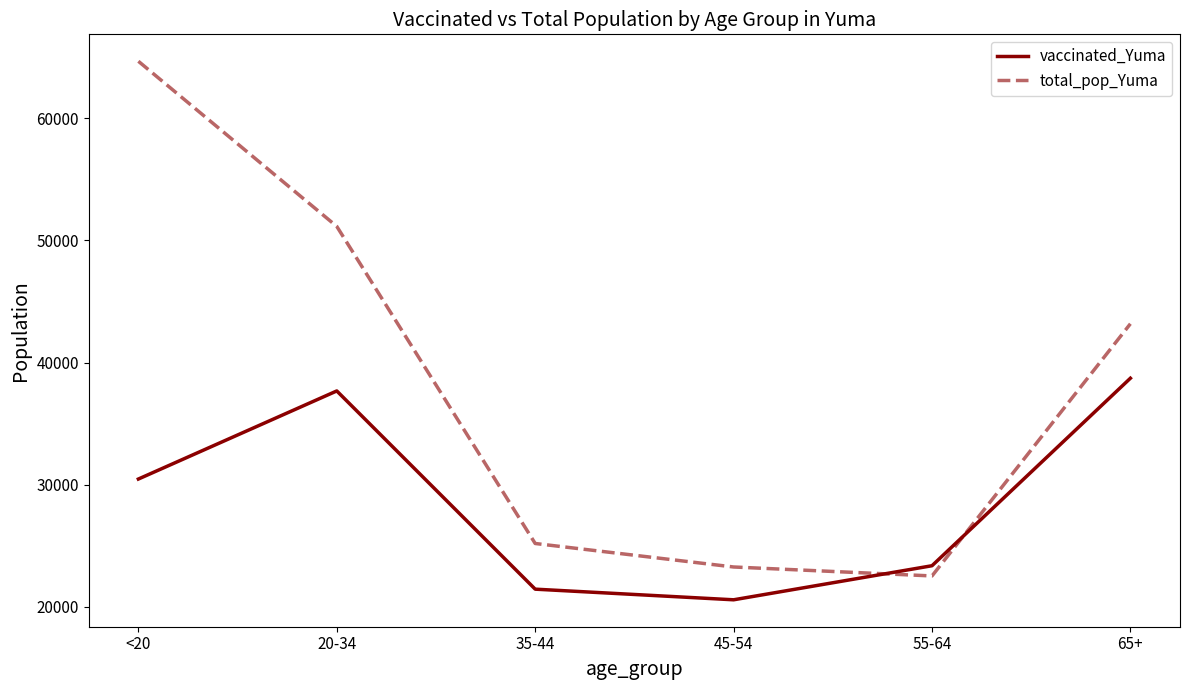

Which series has the largest range (max minus min)?

total_pop_Yuma